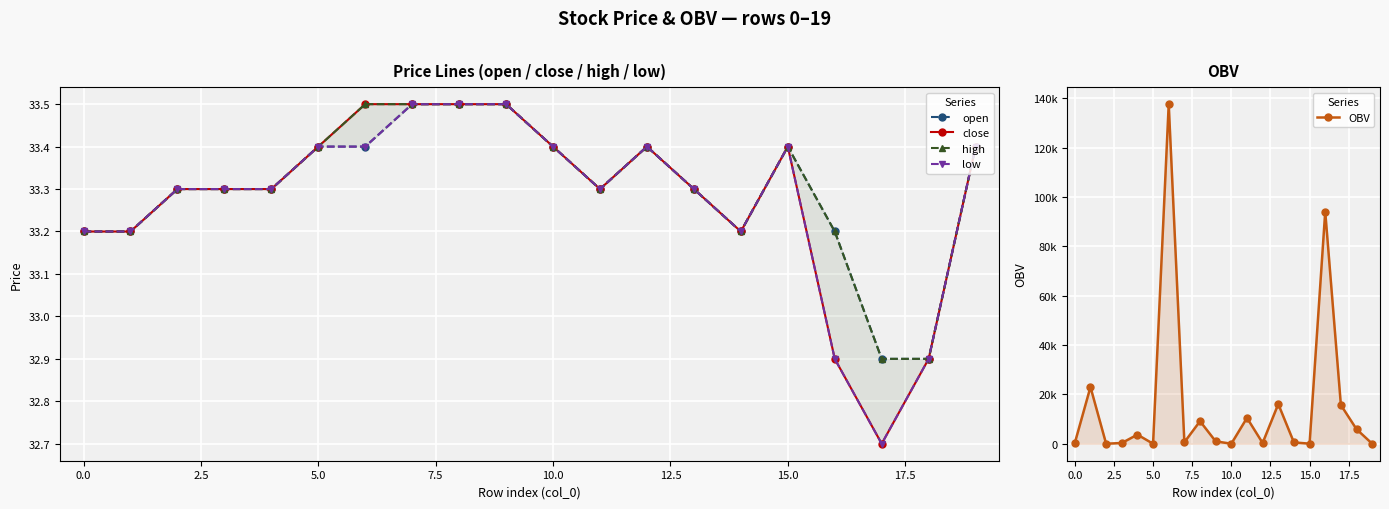

Which series has the widest spread of values?

OBV